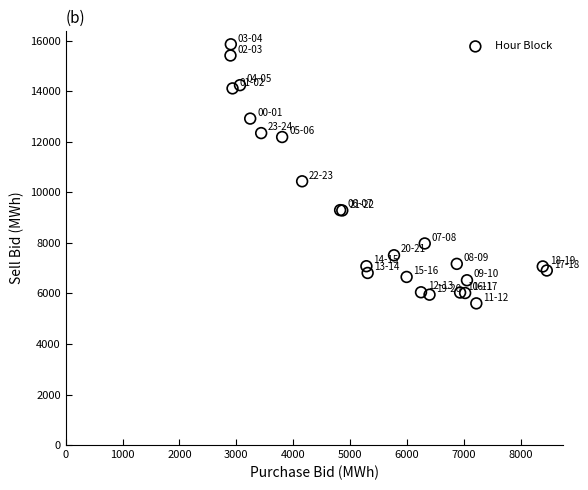

What Y value in the scatter plot is closest to 10737?

10441.5